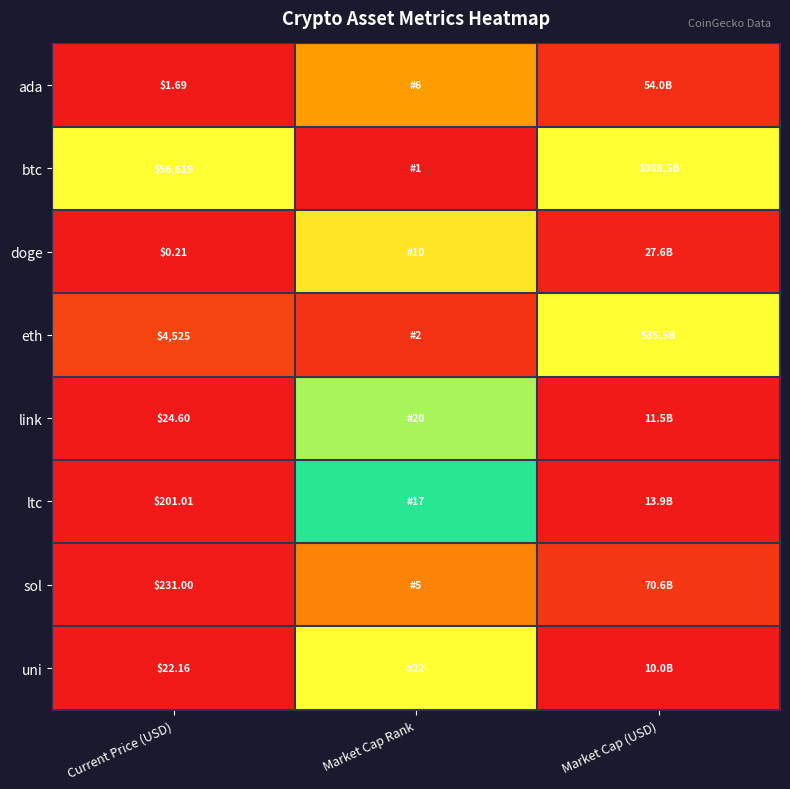

How many distinct data groups are displayed?

8